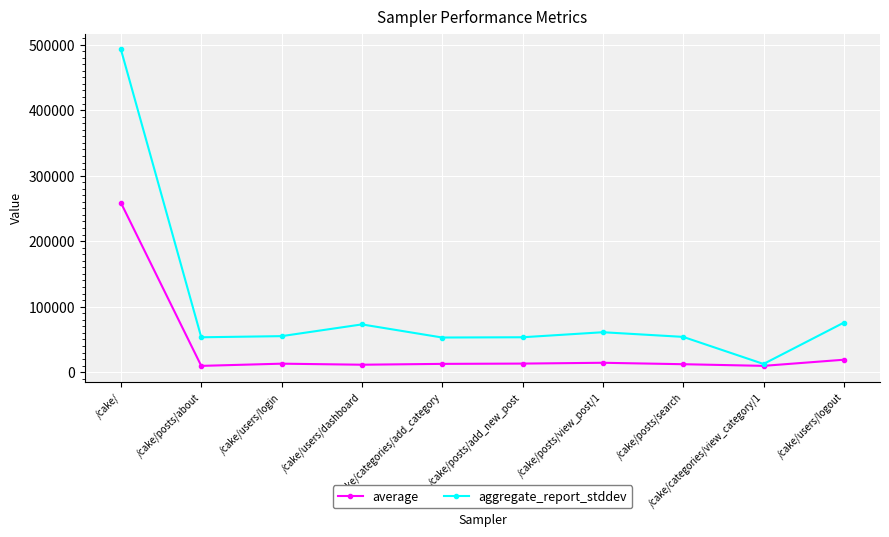

Which series has the largest range (max minus min)?

aggregate_report_stddev